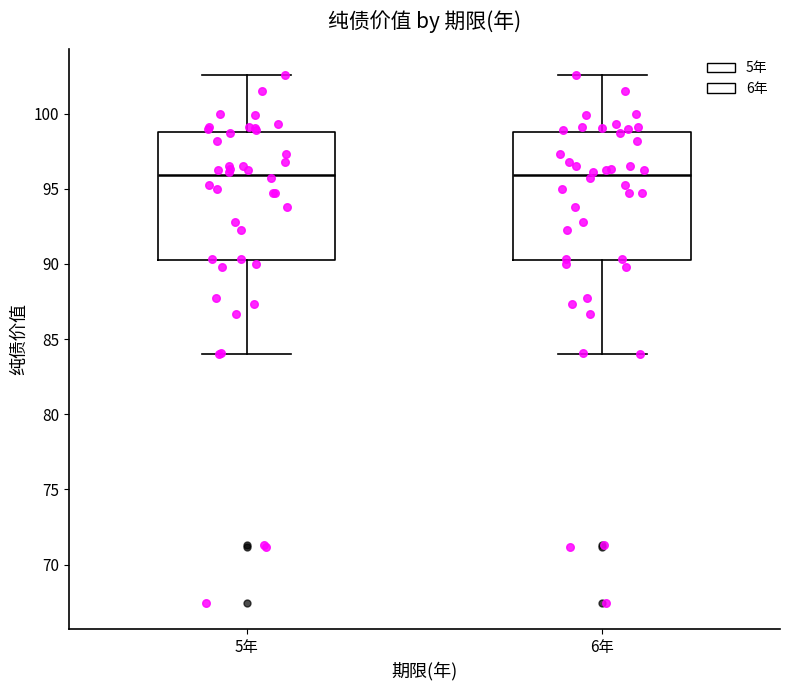

Reading left to right, transcribe this box plot: for each box, give where its median line is, the range the box spans, and where its two whiskers end, as read against the y-axis. The values are not printed on the chart, so give them approximately, as read against the axis.

5年: median 96.0, box 90.5 to 99.0, whiskers 84.0 to 102.5
6年: median 96.0, box 90.5 to 99.0, whiskers 84.0 to 102.5